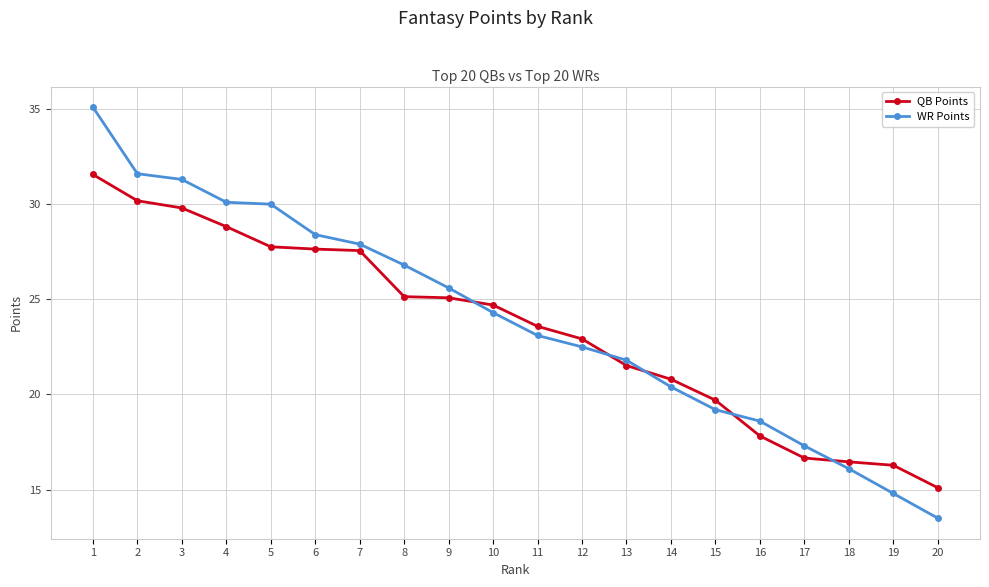

Between 14 and 20, which series saw the biggest shift?

WR Points